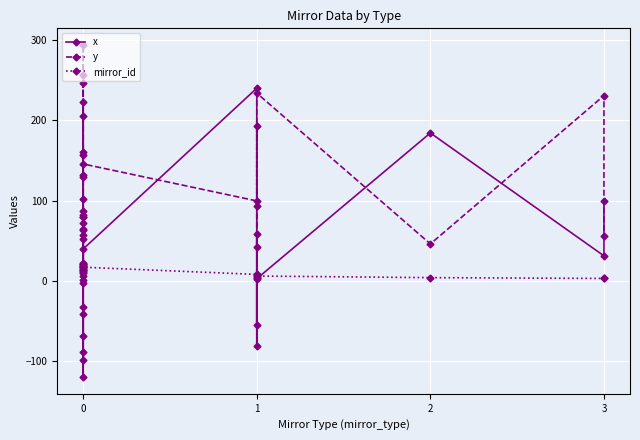

Reading left to right, transcribe all the data shown in this chart.

x: 160.8	205.6	-99.2	223.0	-88.1	-33.0	-41.2	-68.9	64.4	-2.8	79.3	57.6	-120.1	63.1	39.7	240.1	-80.7	57.8	-55.1	2.7	184.3	31.2	99.1
y: 87.4	72.5	52.1	20.7	81.5	128.8	102.0	79.3	256.0	247.0	157.1	294.1	17.4	131.6	145.7	99.6	42.0	192.5	92.9	234.0	46.0	230.9	56.4
mirror_id: 20.0	21.0	10.0	22.0	11.0	14.0	13.0	12.0	16.0	15.0	19.0	1.0	6.0	18.0	17.0	8.0	4.0	7.0	5.0	6.0	4.0	3.0	4.0